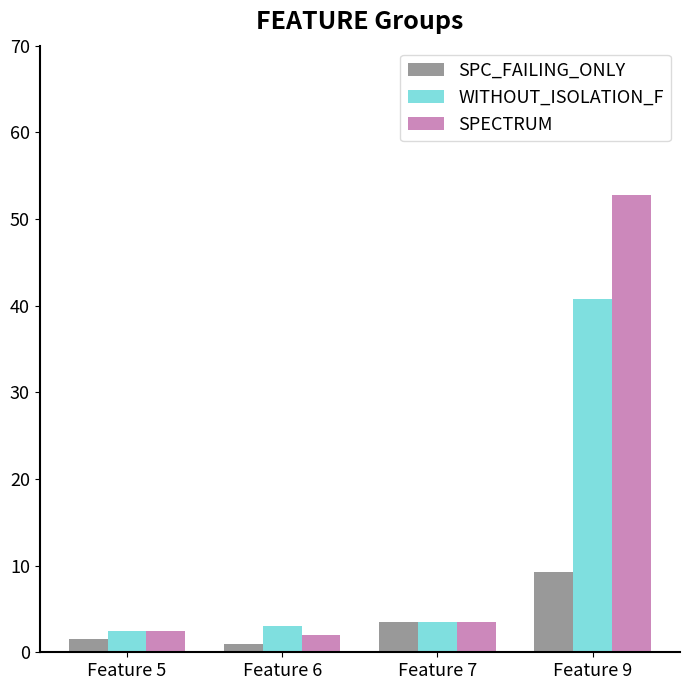

At which label is SPECTRUM closest to 27?

Feature 7